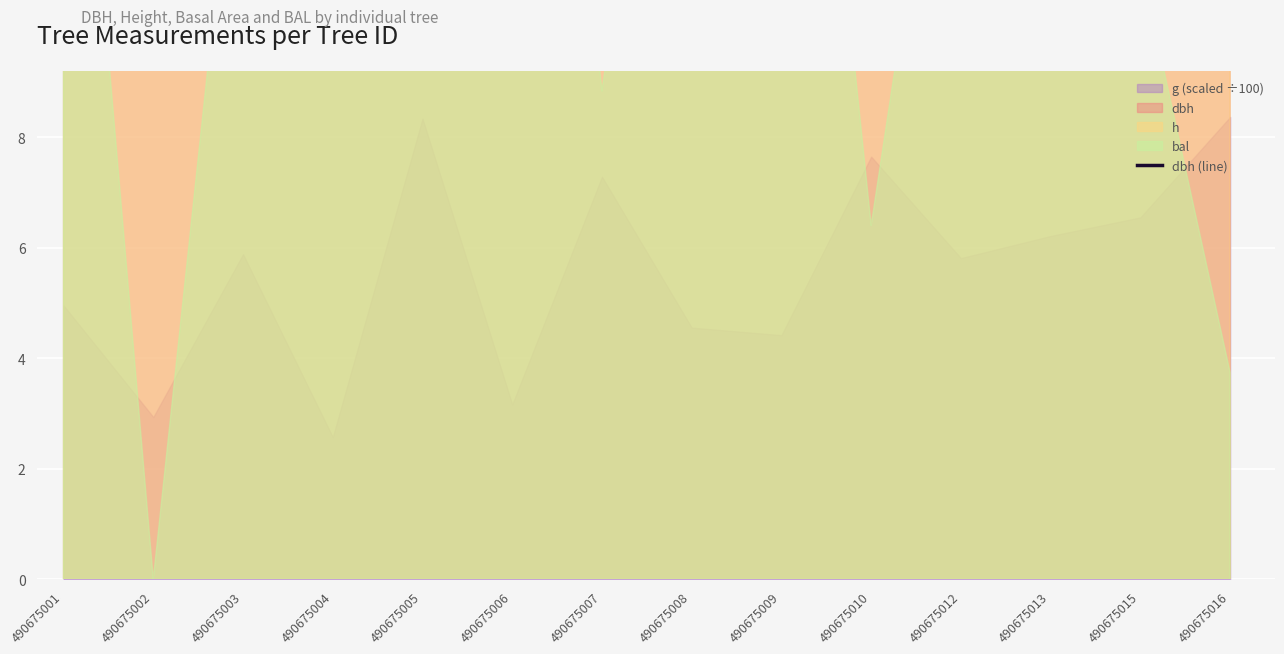

How many lines are shown in the chart?

1